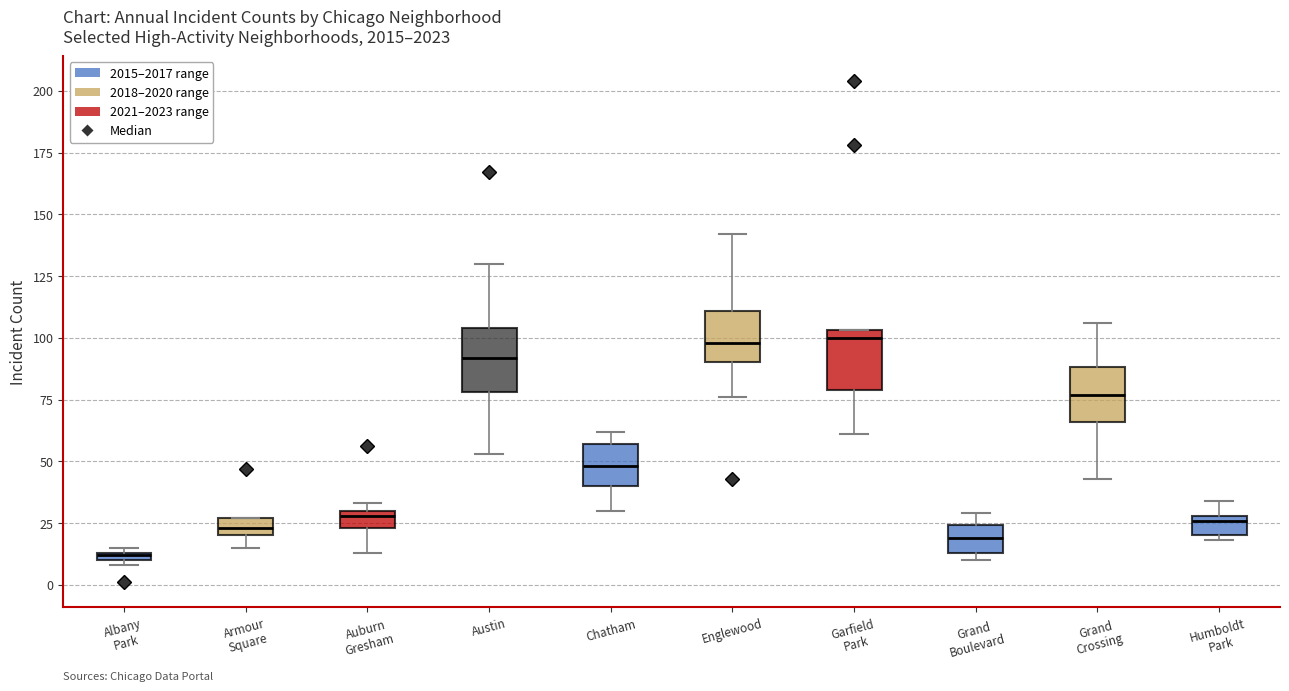

Where does the median line of the box for Humboldt Park sit on the y-axis? The values are not printed on the chart, so give them approximately, as read against the axis.

25